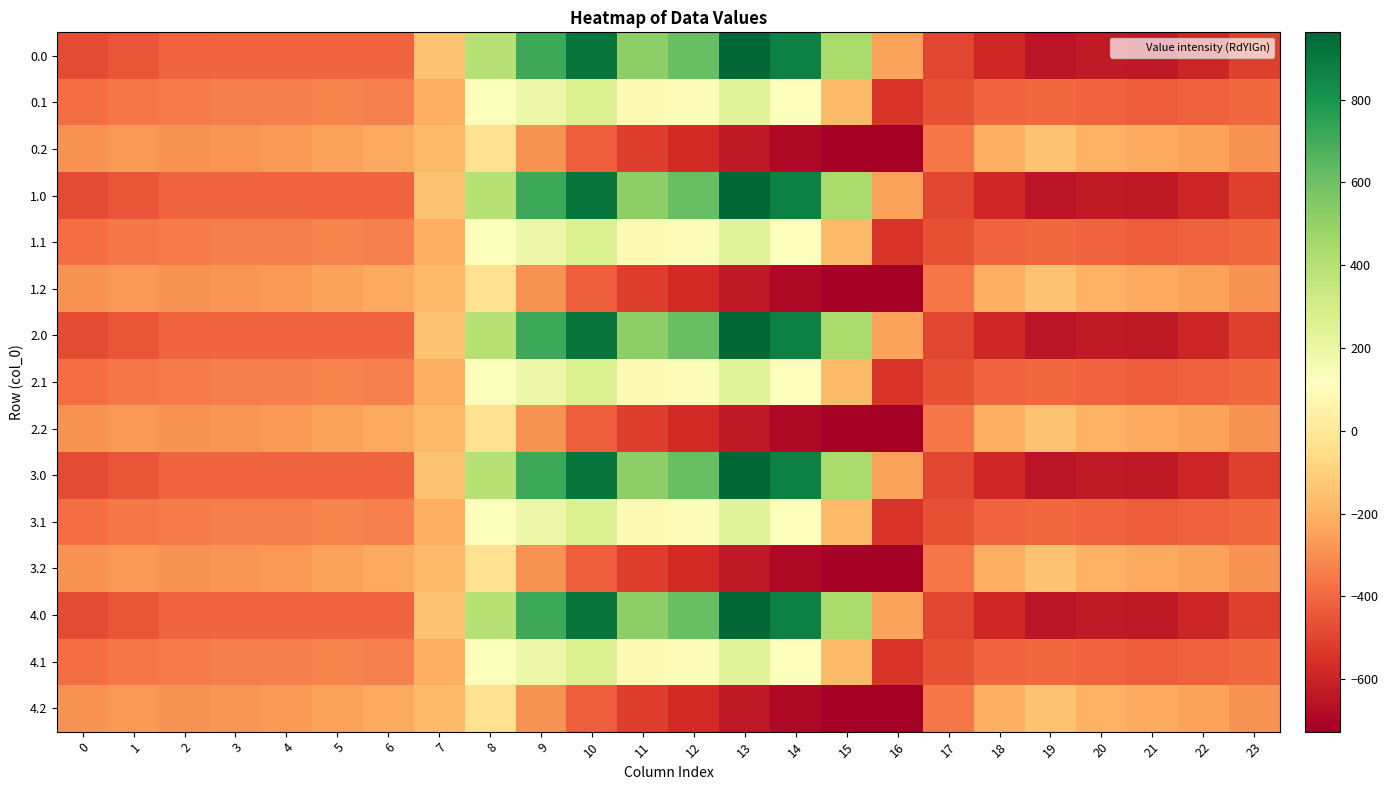

Rank the series by their maximum value, from lowest to highest.

0.2, 1.2, 2.2, 3.2, 4.2, 0.1, 1.1, 2.1, 3.1, 4.1, 0.0, 1.0, 2.0, 3.0, 4.0